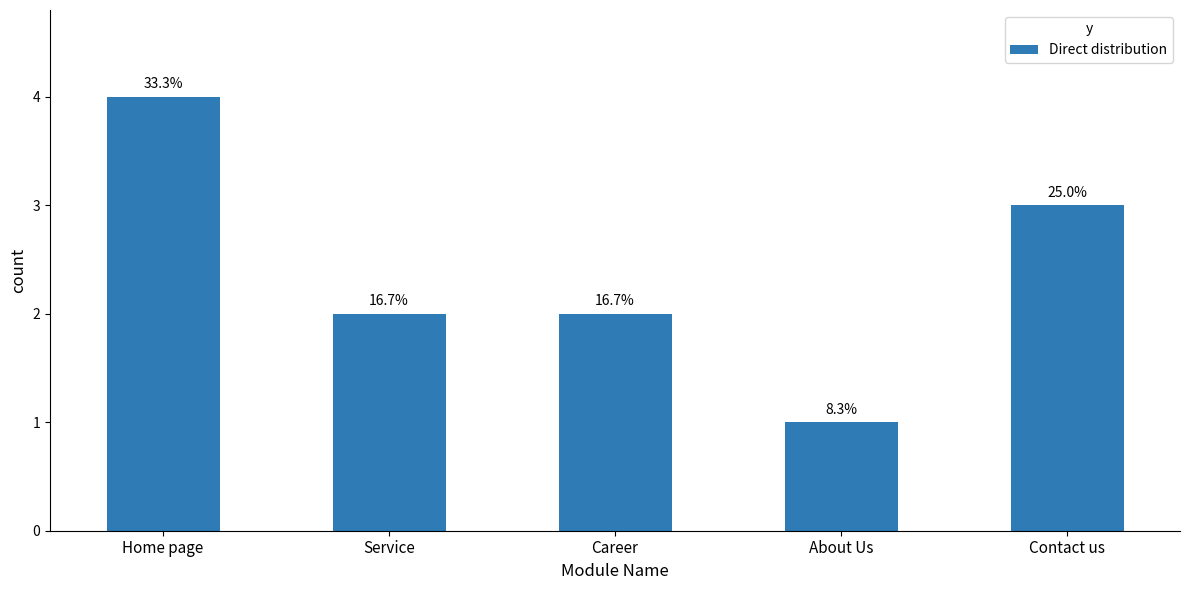

Rank the categories by value from highest to lowest.

Home page, Contact us, Service, Career, About Us